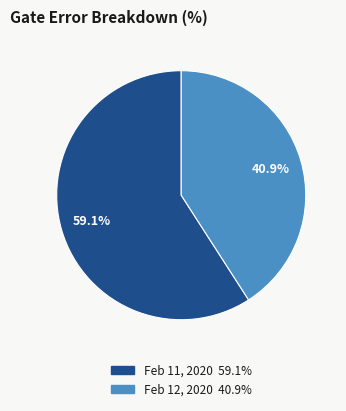

How many segments does this pie chart have?

2